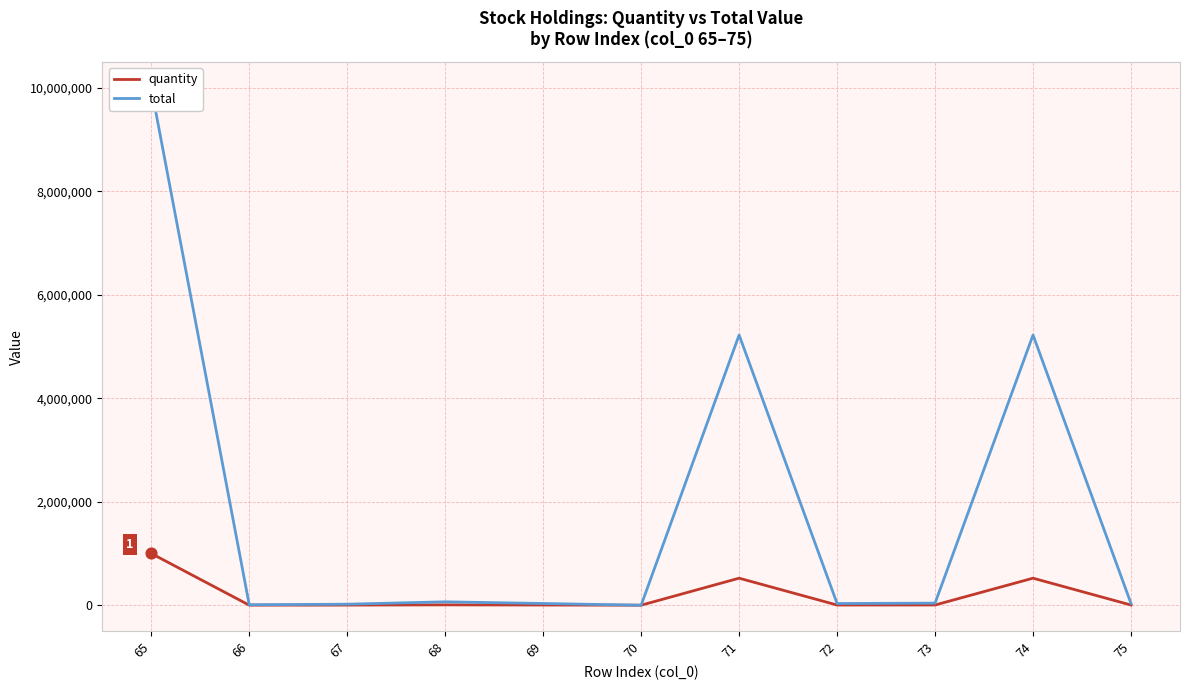

What are all the series names shown in the legend?

quantity, total